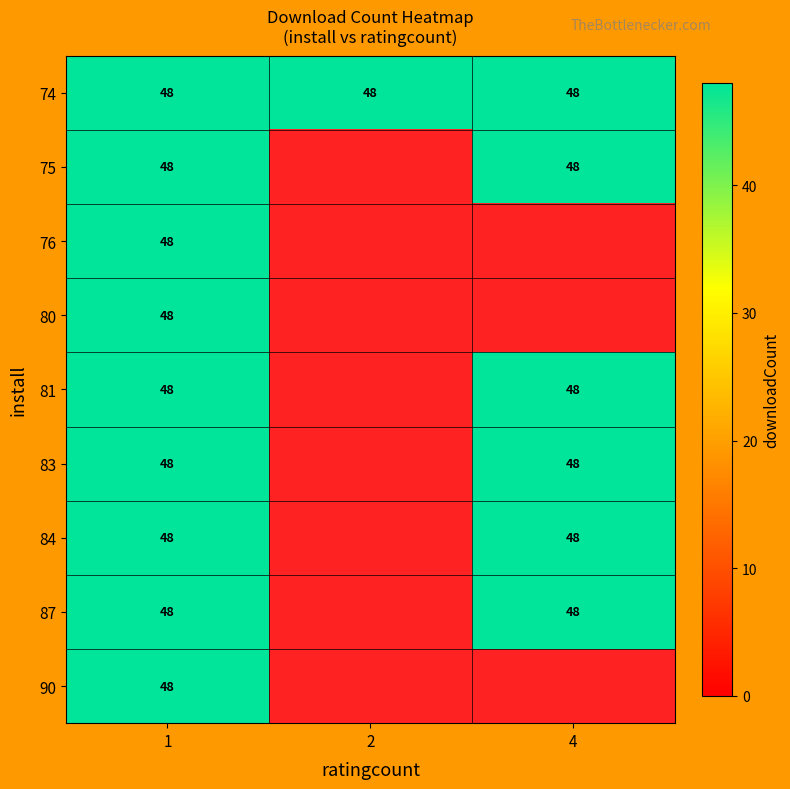

At which category is the sum across all series the highest?

1